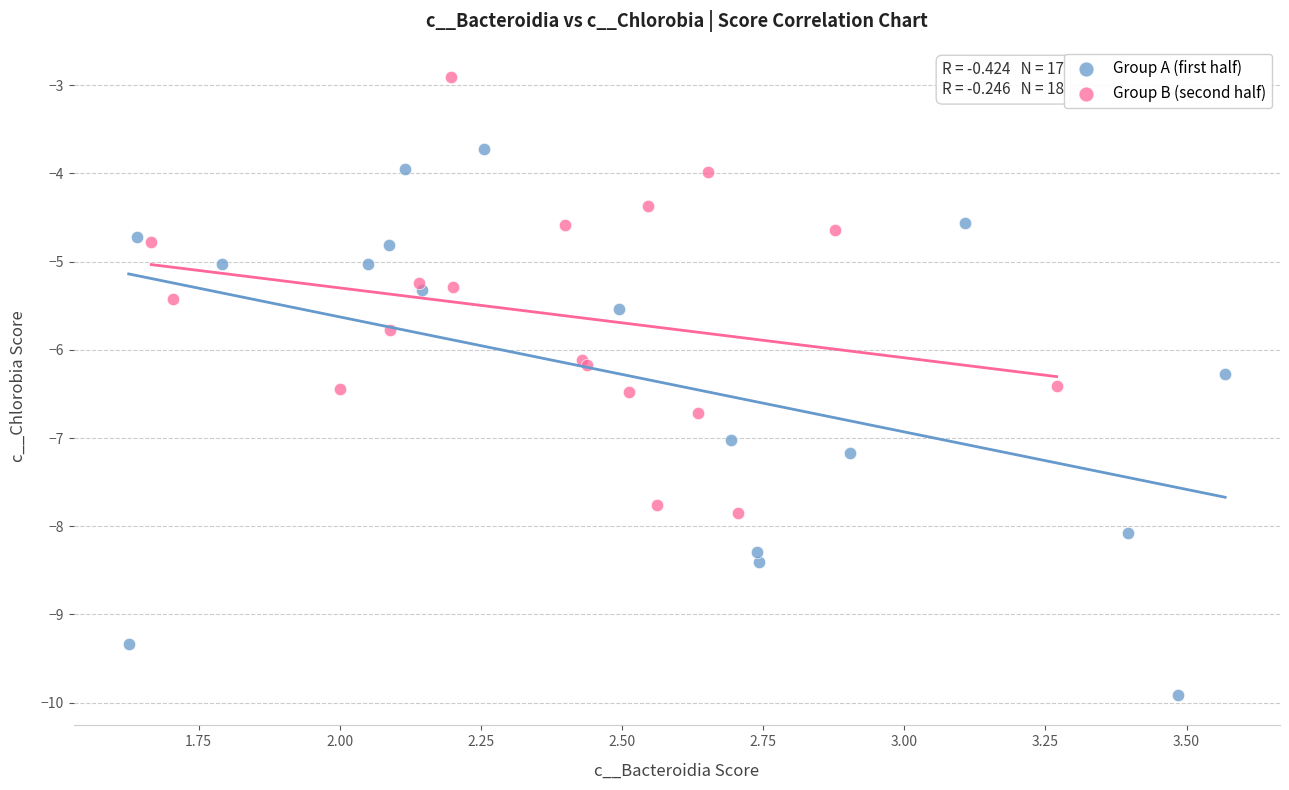

Which series has the largest Y range (max minus min)?

Group A (first half)